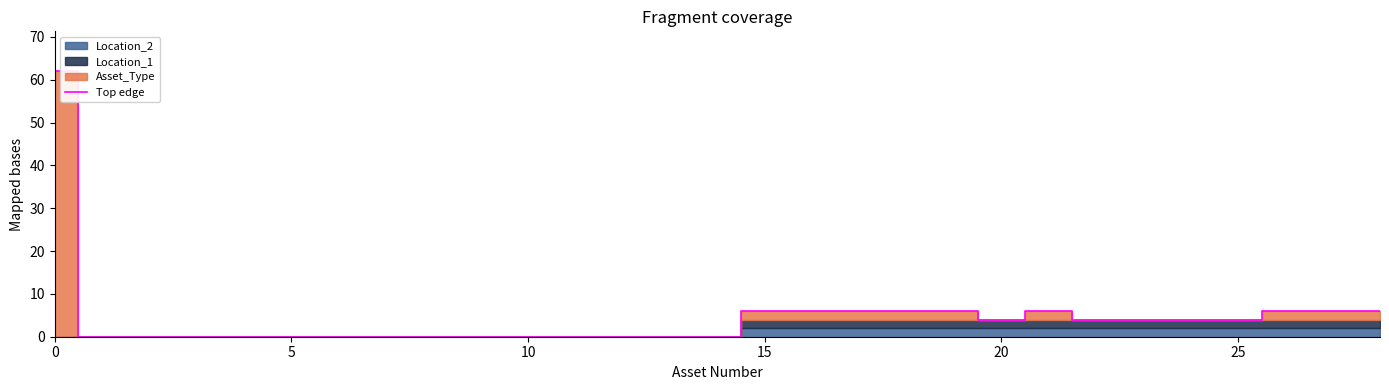

What is the maximum value shown in the chart?

62